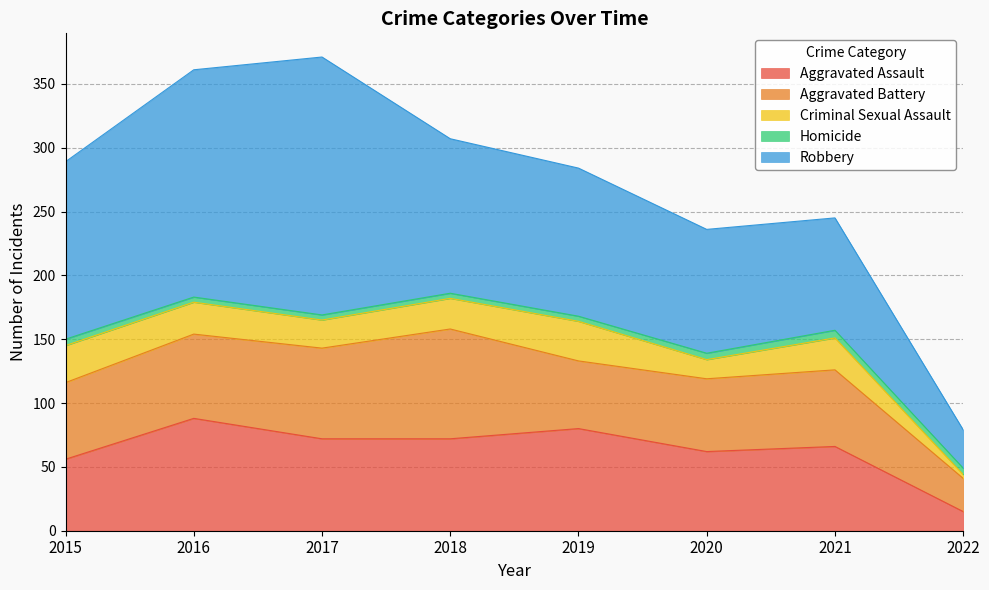

Which label corresponds to the largest value in the chart?

2017